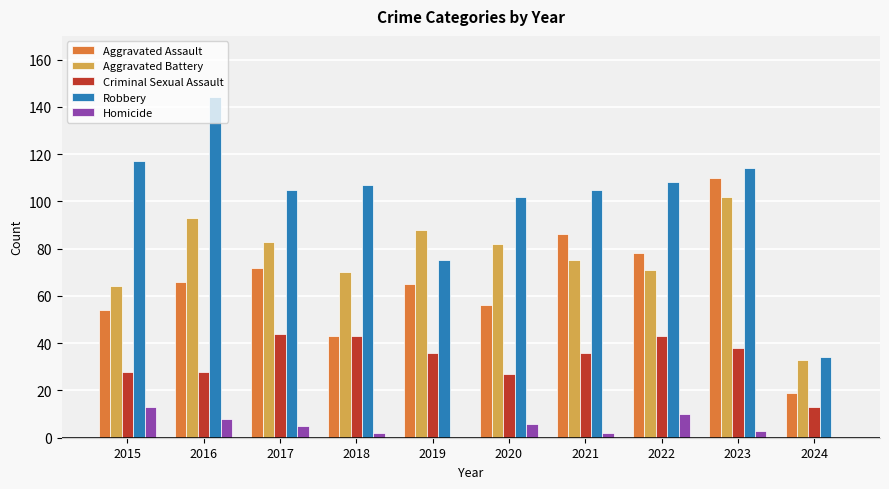

Is the value of Robbery at 2021 greater than the value of Criminal Sexual Assault at 2018?

Yes